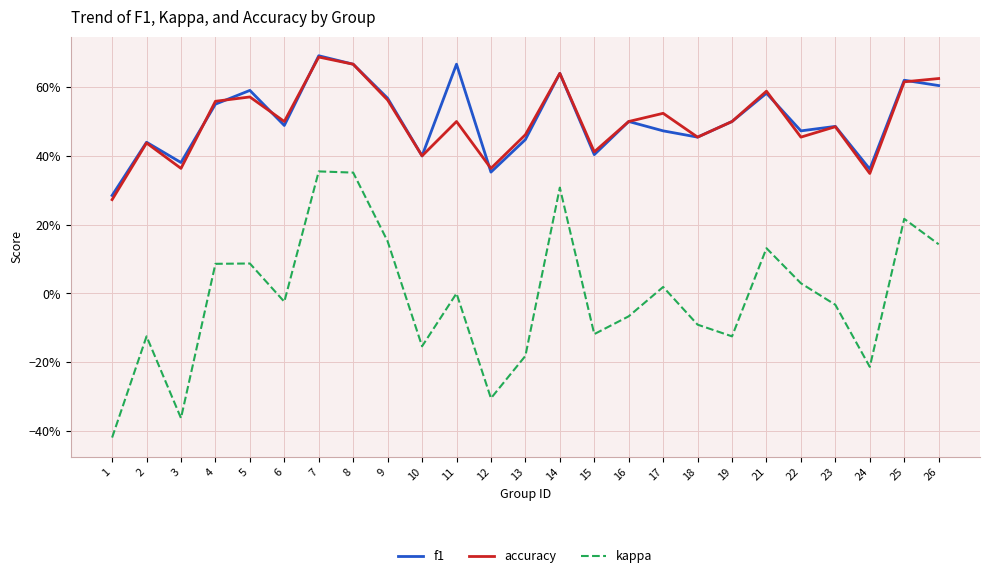

Is this an area chart (filled region under the line)?

No